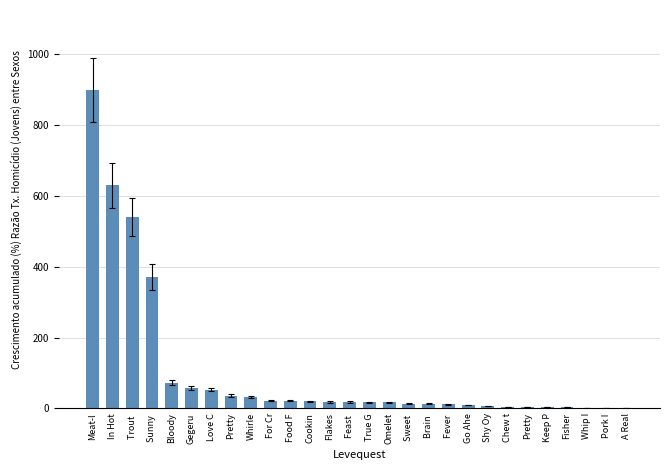

What is the change in value from Love C to Pretty?

-50